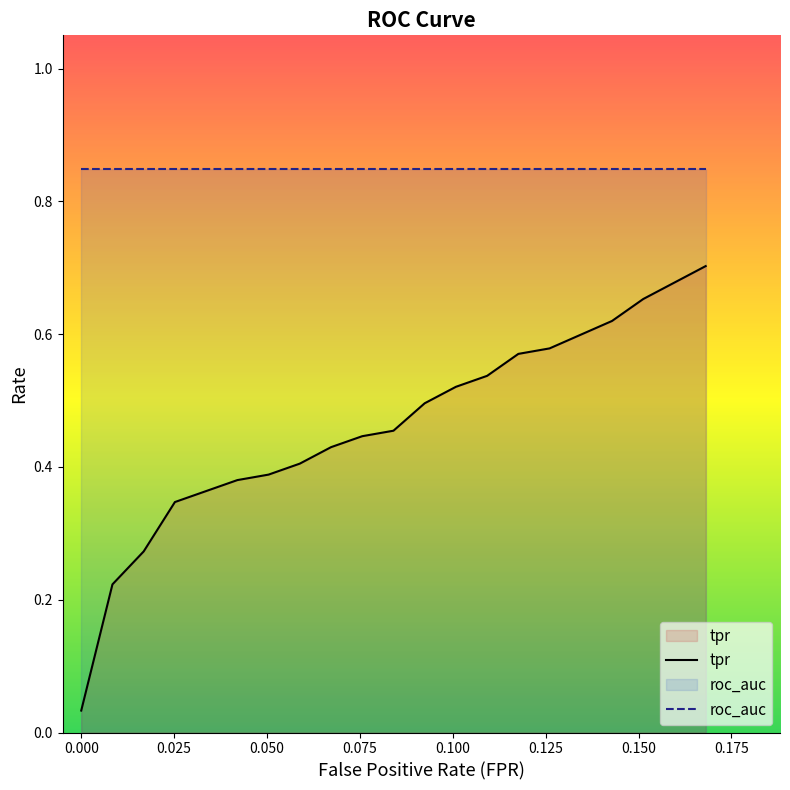

True or false: fpr and tpr intersect in this chart.

False